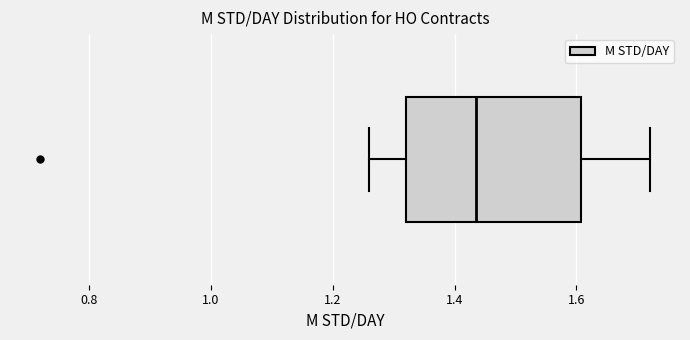

Where does the left whisker of the box end on the x-axis? The values are not printed on the chart, so give them approximately, as read against the axis.

1.26